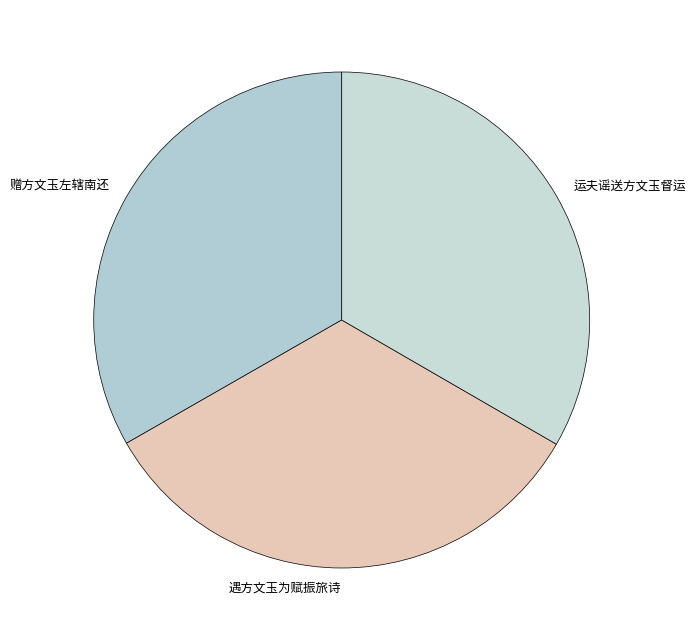

Do 遇方文玉为赋振旅诗 and 运夫谣送方文玉督运 together represent more than half of the pie?

Yes